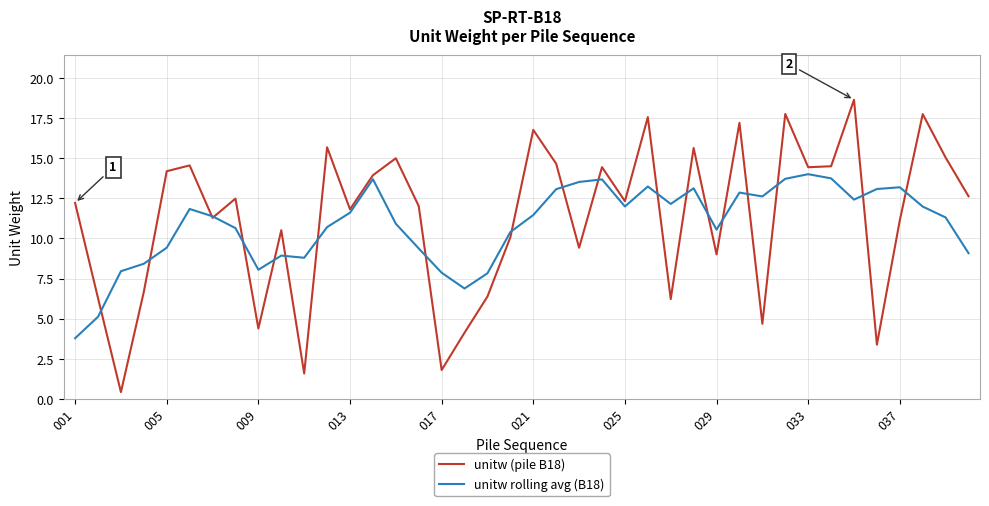

List the series in order of their peak value, lowest first.

unitw rolling avg (B18), unitw (pile B18)